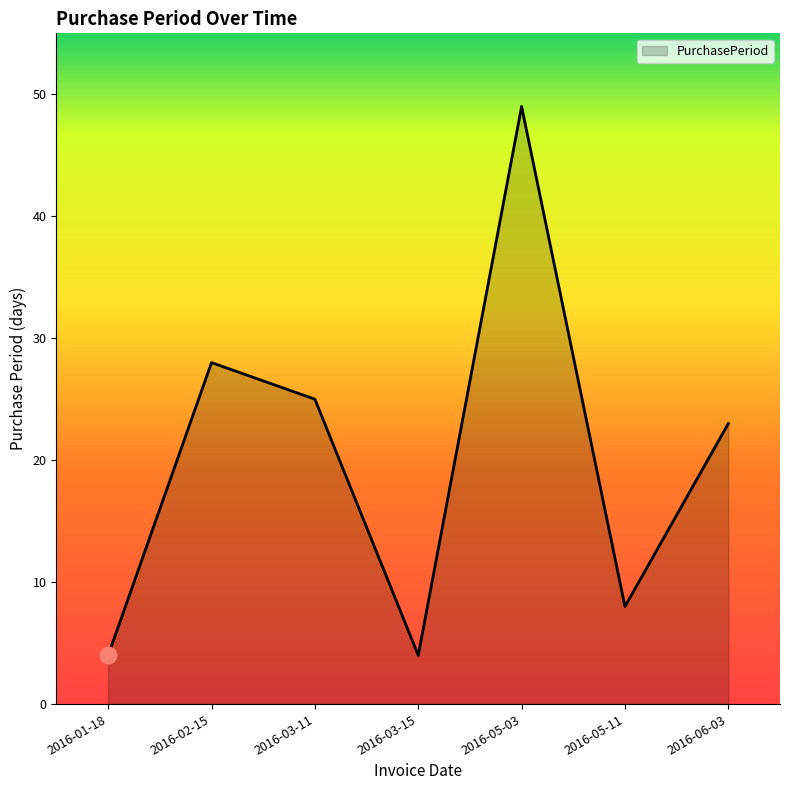

True or false: there are more than 0 points higher than both neighbors.

True